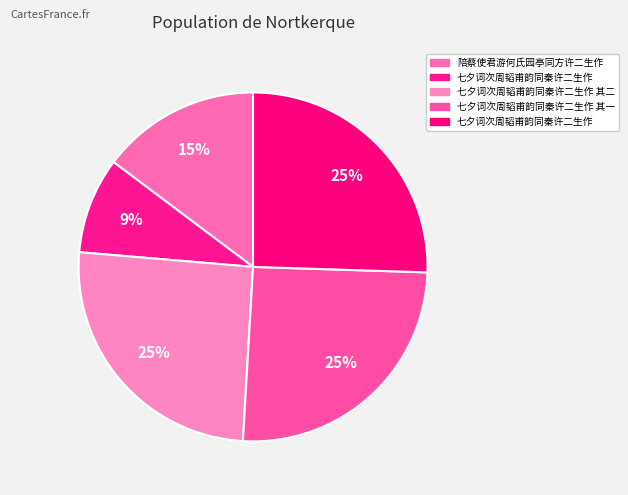

How many segments does this pie chart have?

5